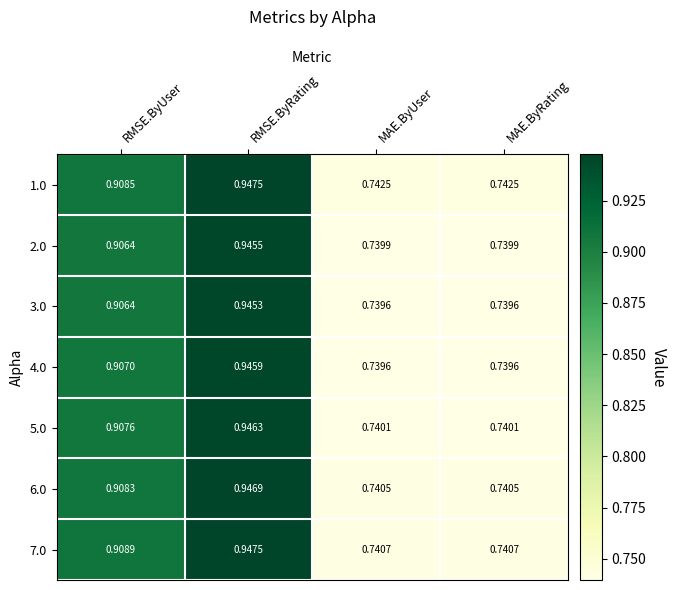

At which category is the sum across all series the highest?

RMSE.ByRating